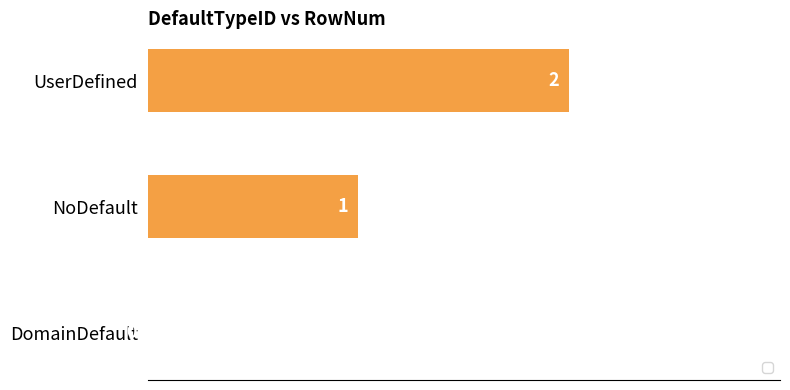

The chart shows a value of 2 at UserDefined. True or false?

True